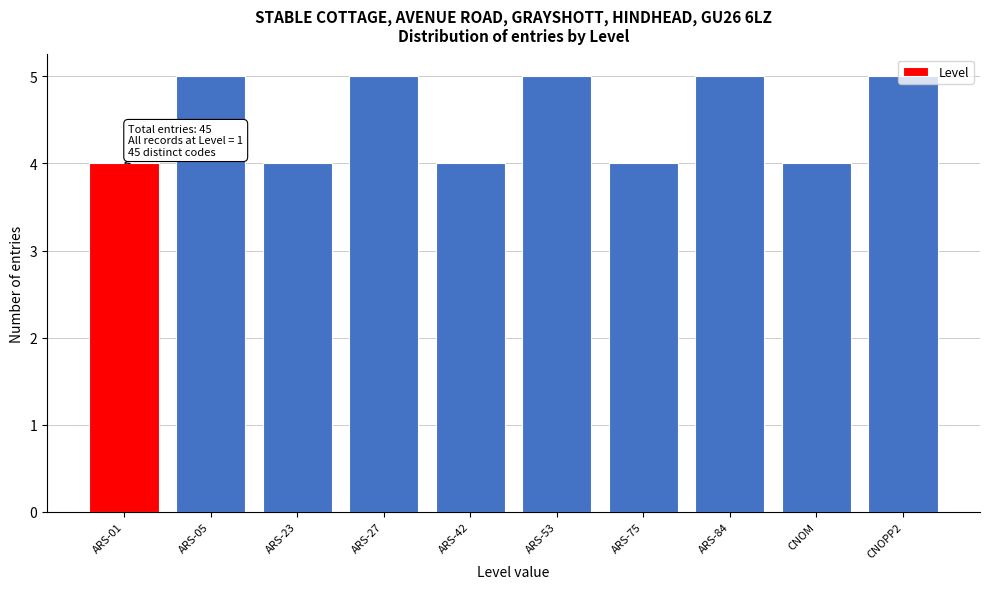

Between ARS-75 and ARS-84, which is larger?

ARS-84